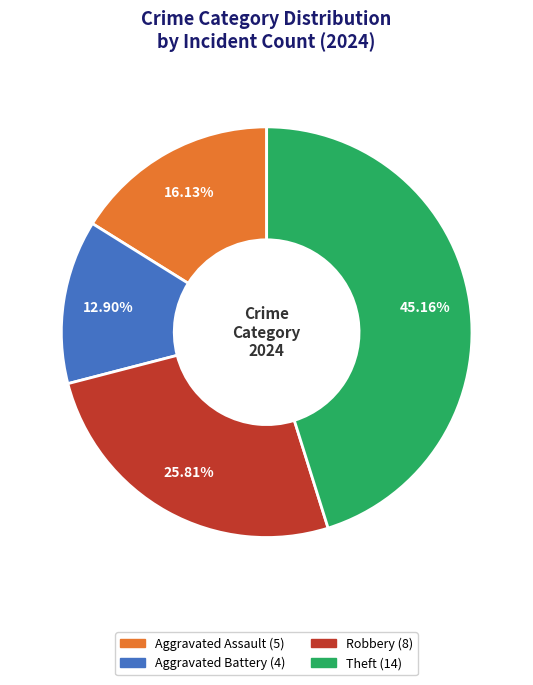

Does any single category account for the majority?

No